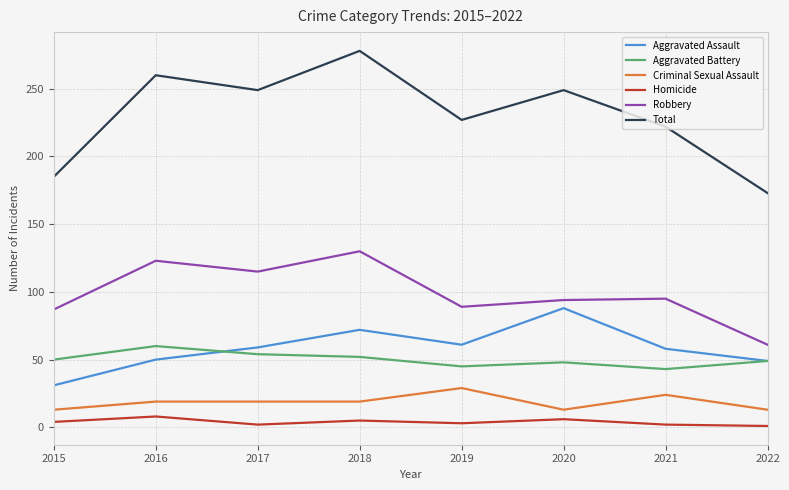

At which label does Total reach its minimum?

2022